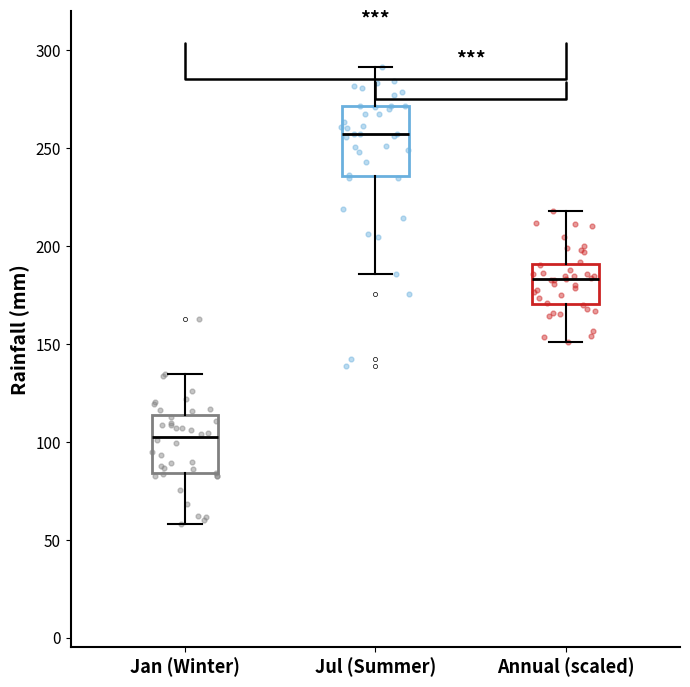

Reading left to right, read every box against the y-axis: the position of its median line, the range the box covers, and the ends of its whiskers. The values are not printed on the chart, so give them approximately, as read against the axis.

Jan (Winter): median 105, box 85 to 115, whiskers 60 to 135
Jul (Summer): median 255, box 235 to 270, whiskers 185 to 290
Annual (scaled): median 185, box 170 to 190, whiskers 150 to 220